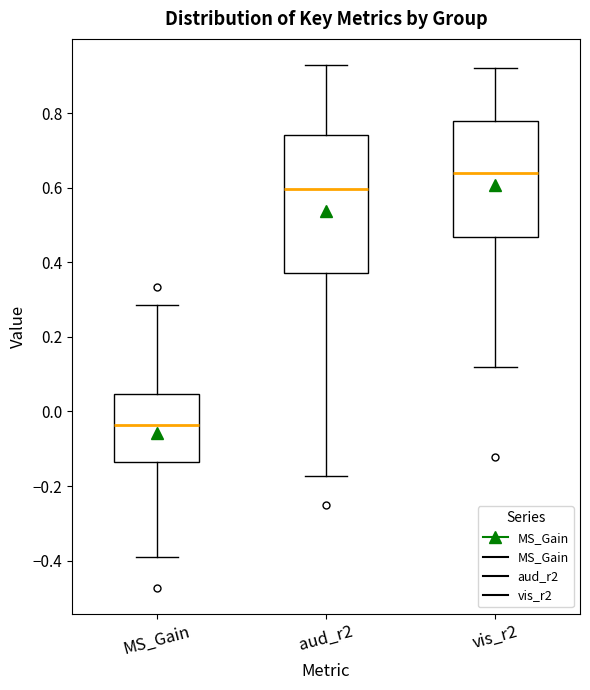

Comparing the boxes themselves (not the whiskers), which one is the tallest?

aud_r2